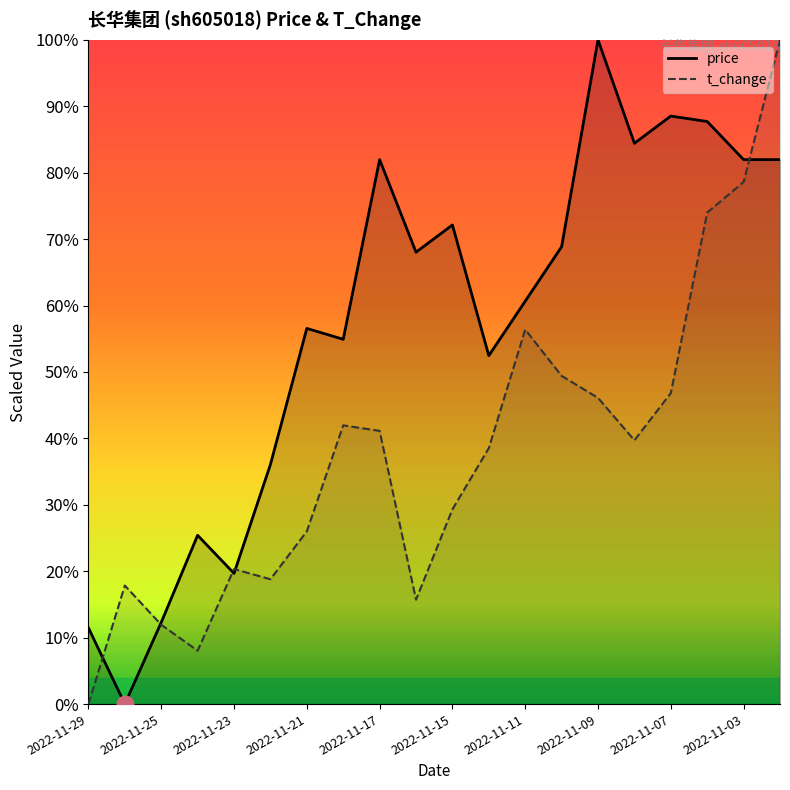

At which label does price reach its peak?

2022-11-09